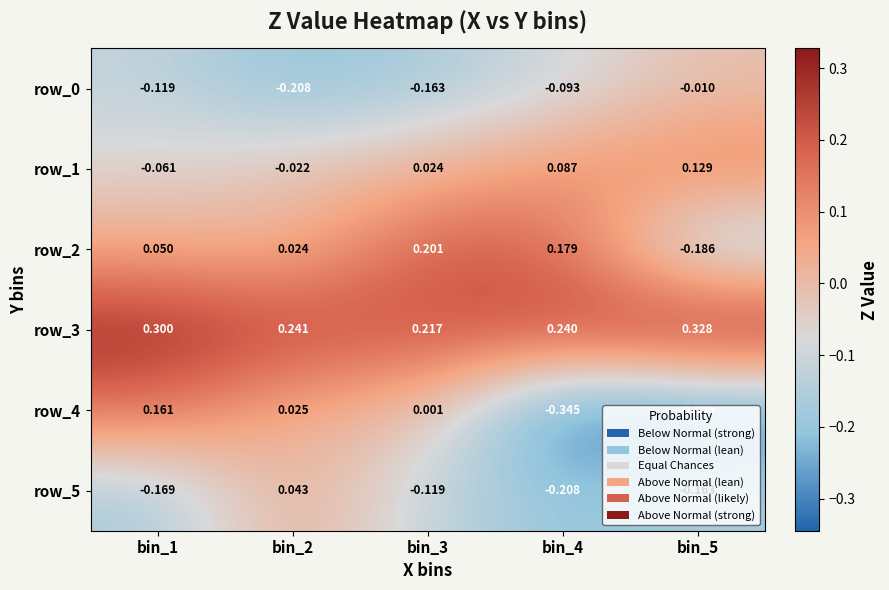

True or false: row_2 has a value of 0.0 at bin_2.

False